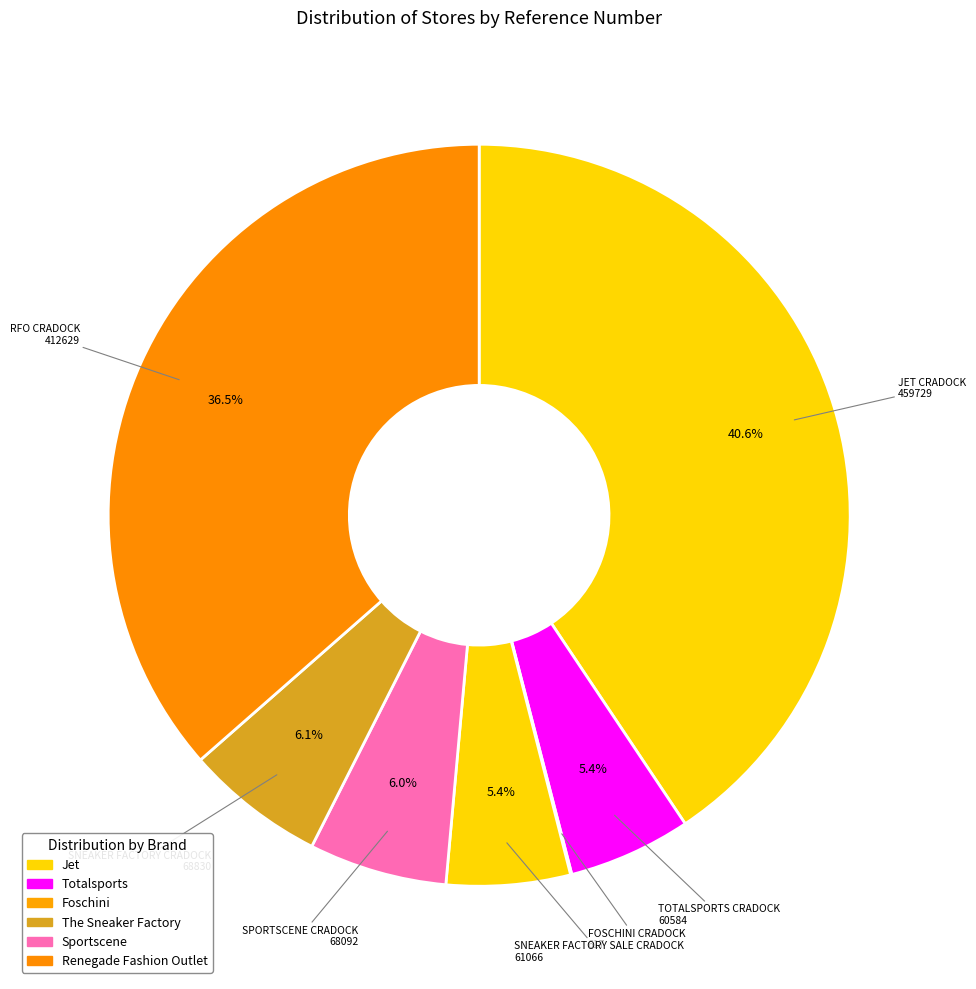

Is there a majority slice in this chart?

No